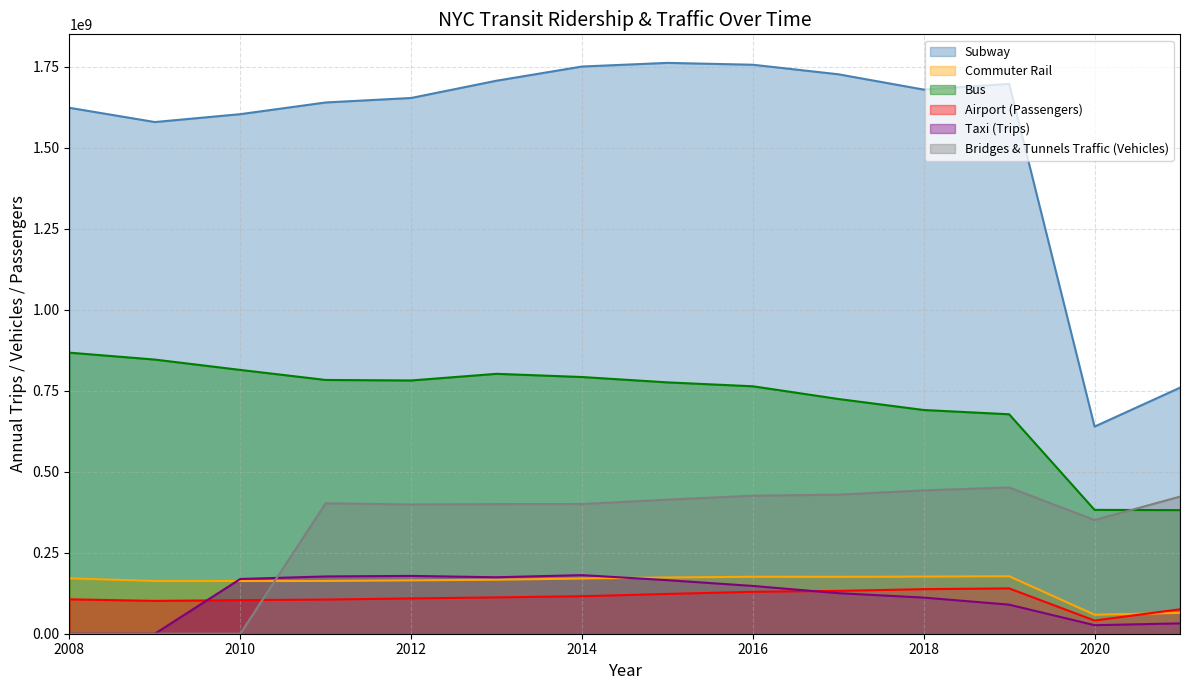

How many lines are shown in the chart?

6